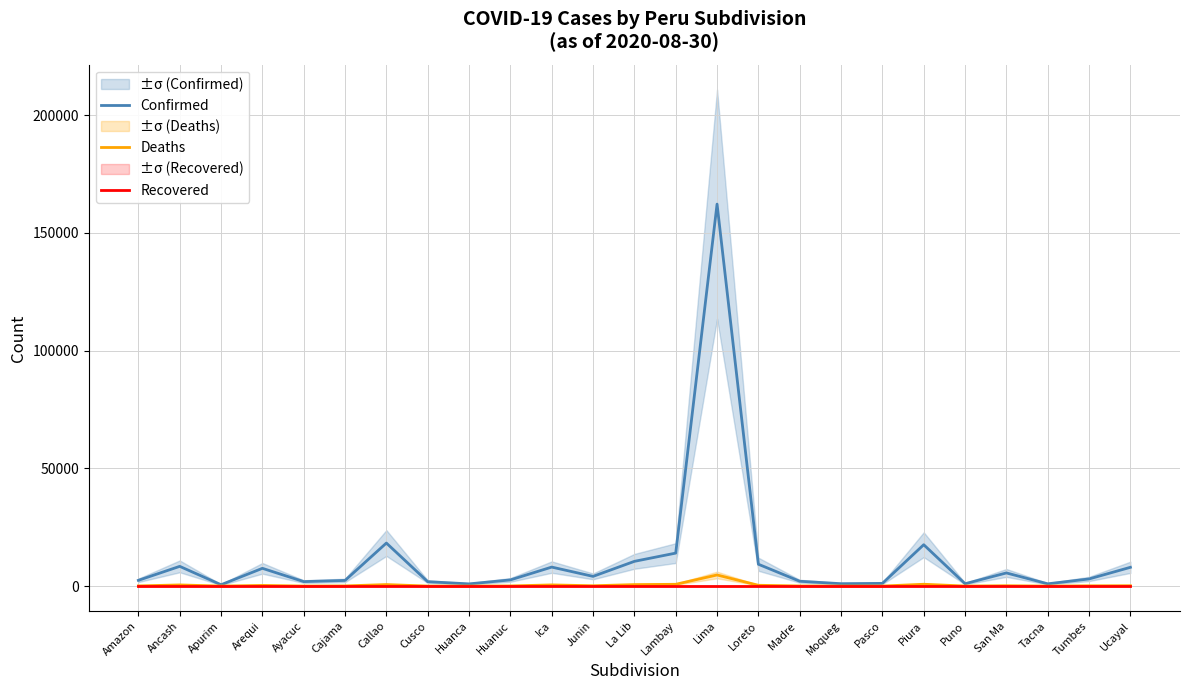

Between Ucayal and Callao, which is larger?

Callao